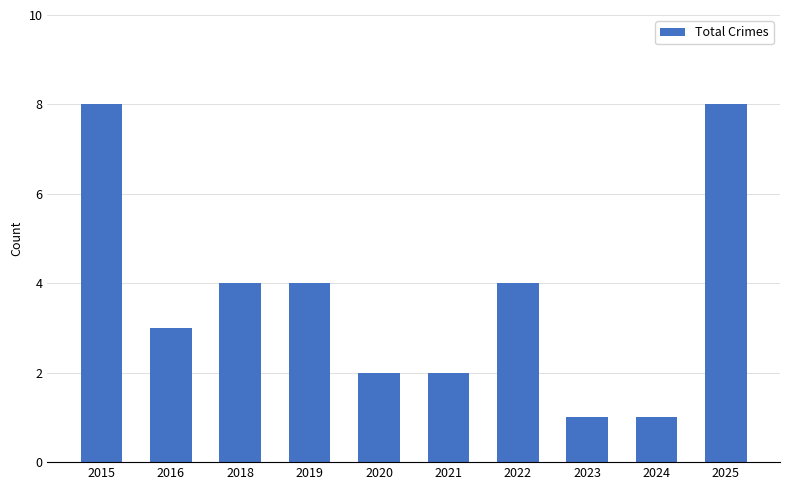

Reading left to right, transcribe all the data shown in this chart.

8	3	4	4	2	2	4	1	1	8